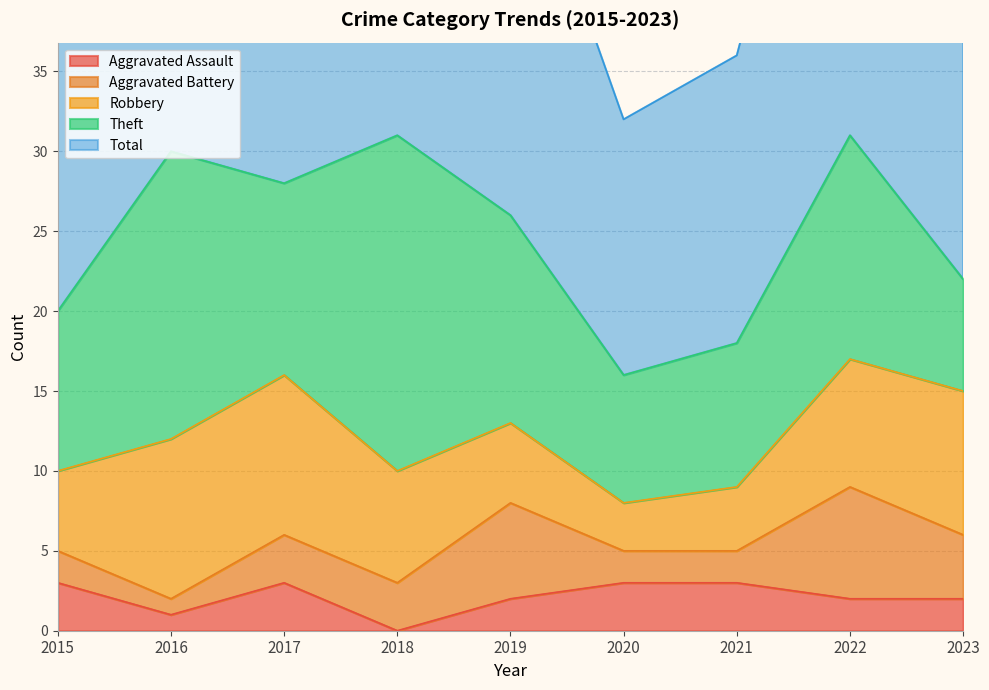

Rank the series at 2016 from lowest to highest value.

Aggravated Assault, Aggravated Battery, Robbery, Theft, Total